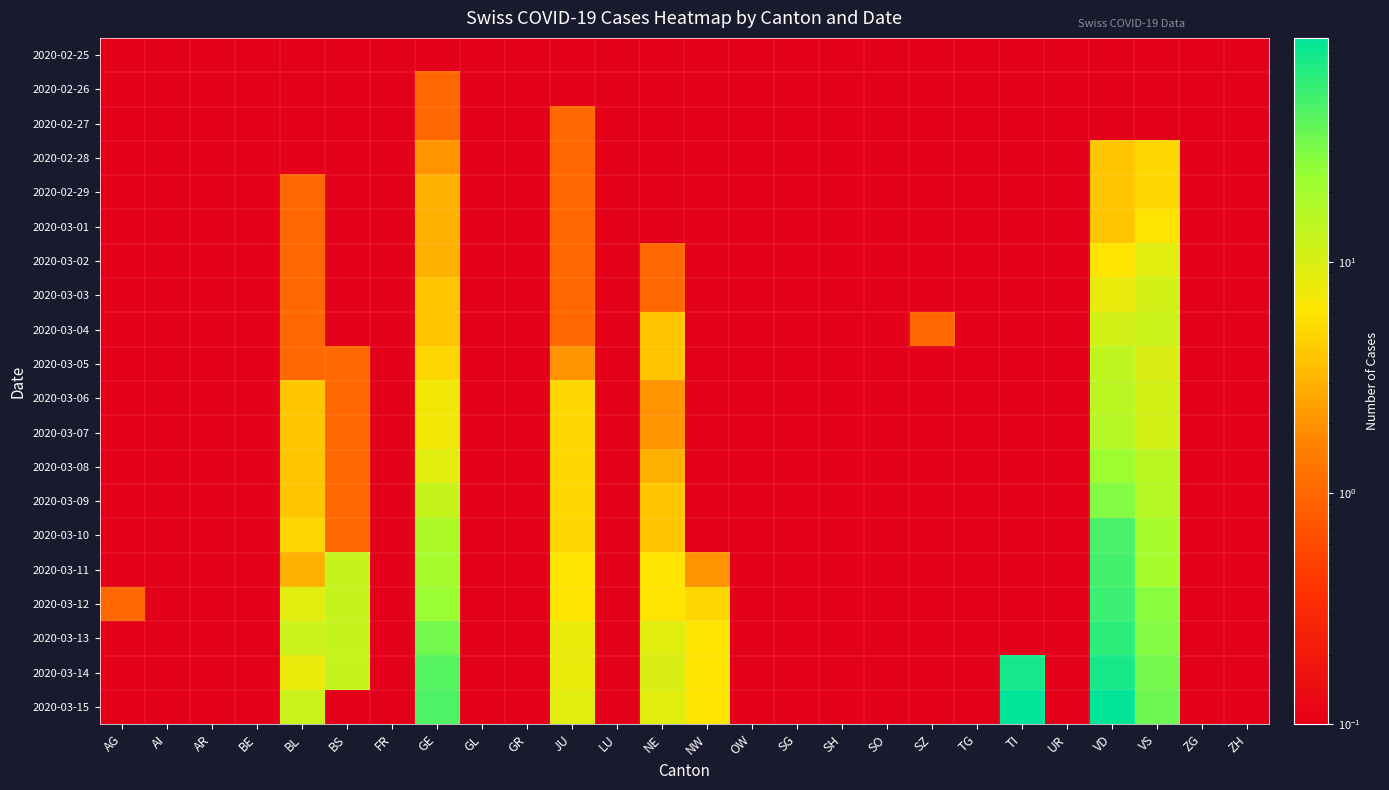

At NE, list the series in order from smallest to largest.

2020-02-25, 2020-02-26, 2020-02-27, 2020-02-28, 2020-02-29, 2020-03-01, 2020-03-02, 2020-03-03, 2020-03-06, 2020-03-07, 2020-03-08, 2020-03-04, 2020-03-05, 2020-03-09, 2020-03-10, 2020-03-11, 2020-03-12, 2020-03-13, 2020-03-15, 2020-03-14